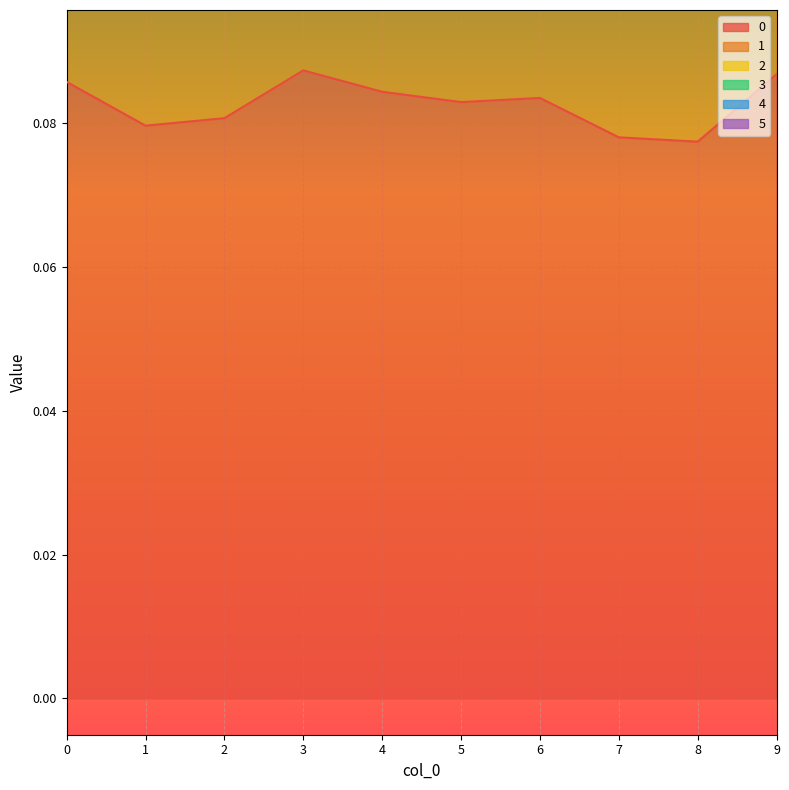

At how many categories does at least one series exceed 0?

10